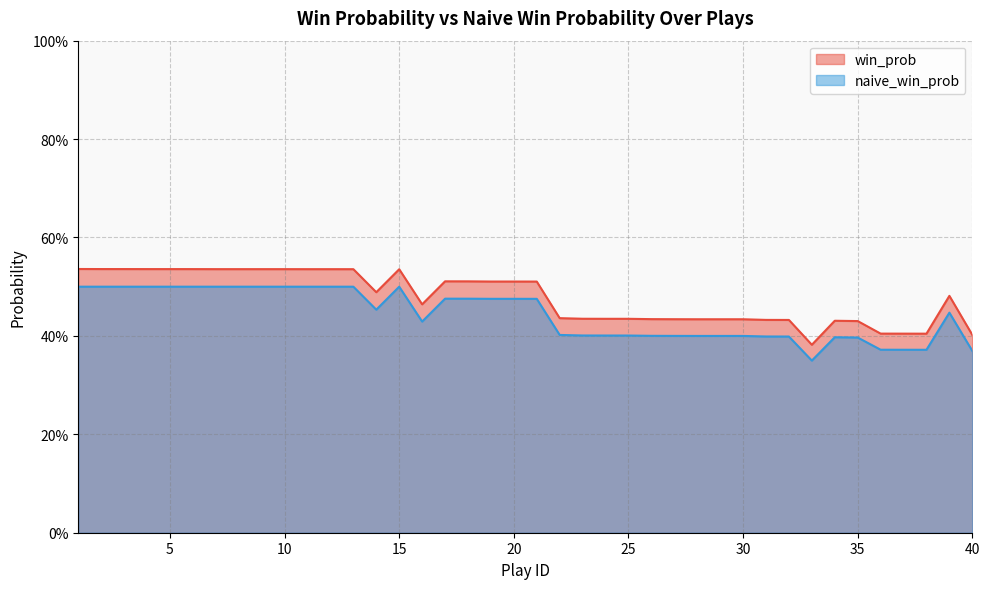

Reading left to right, transcribe all the data shown in this chart.

win_prob: 0.5	0.5	0.5	0.5	0.5	0.5	0.5	0.5	0.5	0.5	0.5	0.5	0.5	0.5	0.5	0.5	0.5	0.5	0.5	0.5	0.5	0.4	0.4	0.4	0.4	0.4	0.4	0.4	0.4	0.4	0.4	0.4	0.4	0.4	0.4	0.4	0.4	0.4	0.5	0.4
naive_win_prob: 0.5	0.5	0.5	0.5	0.5	0.5	0.5	0.5	0.5	0.5	0.5	0.5	0.5	0.5	0.5	0.4	0.5	0.5	0.5	0.5	0.5	0.4	0.4	0.4	0.4	0.4	0.4	0.4	0.4	0.4	0.4	0.4	0.3	0.4	0.4	0.4	0.4	0.4	0.4	0.4